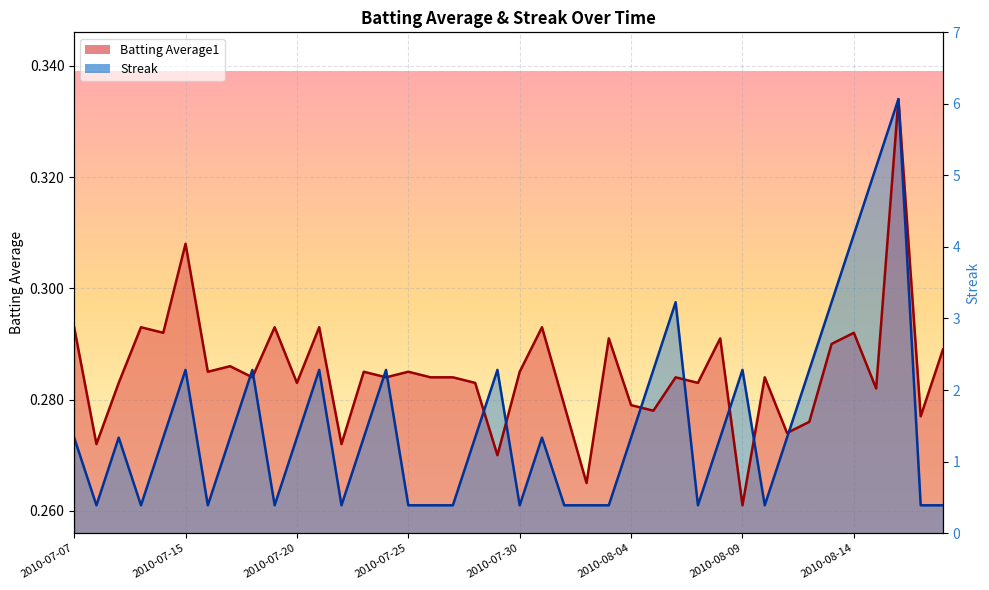

The value of Batting Average1 at 2010-07-11 is 0.4. True or false?

False